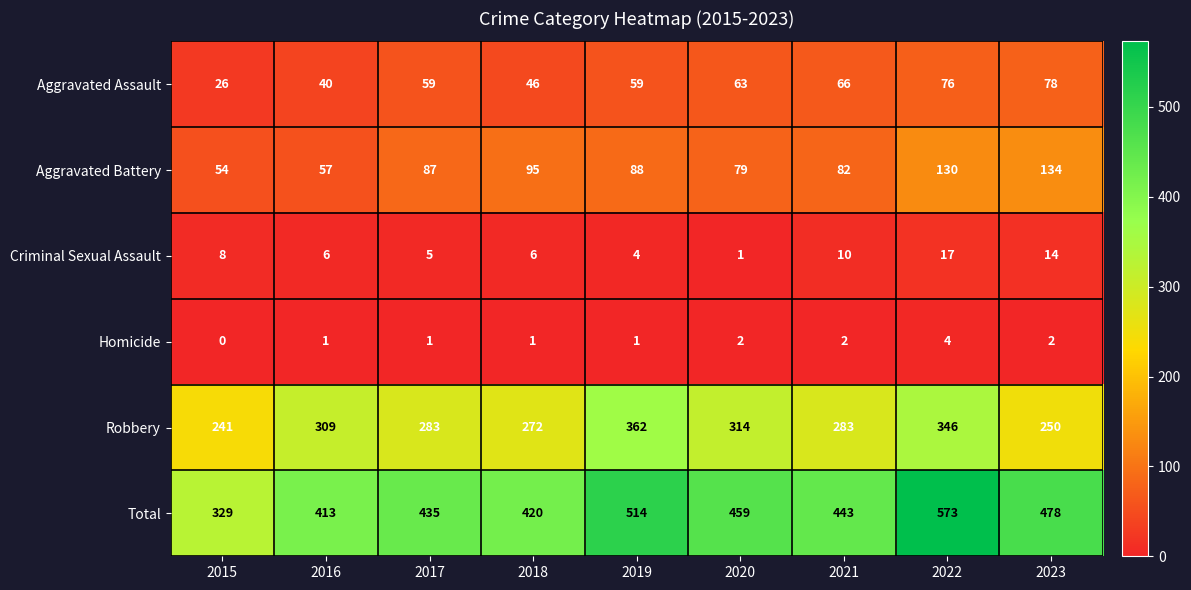

What is the sum of the Aggravated Battery values at 2016 and 2018?

152